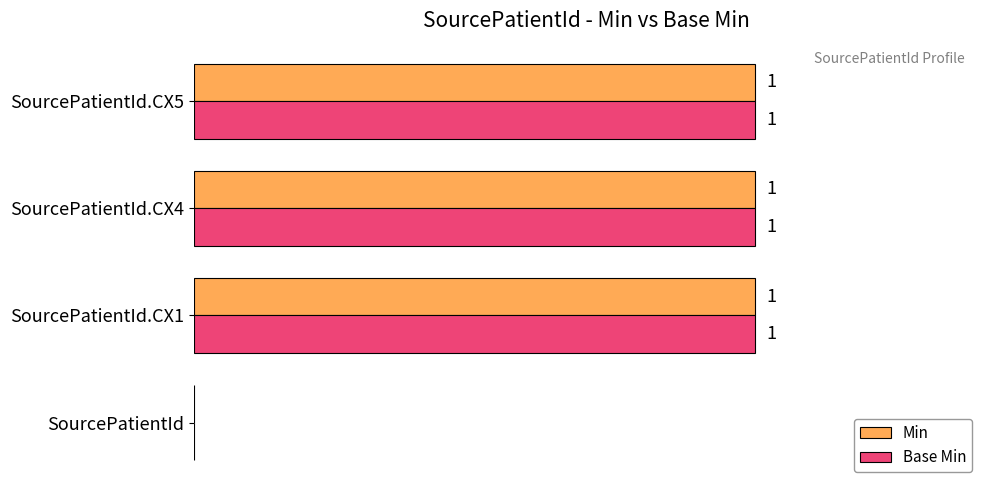

What are all the series names shown in the legend?

Min, Base Min